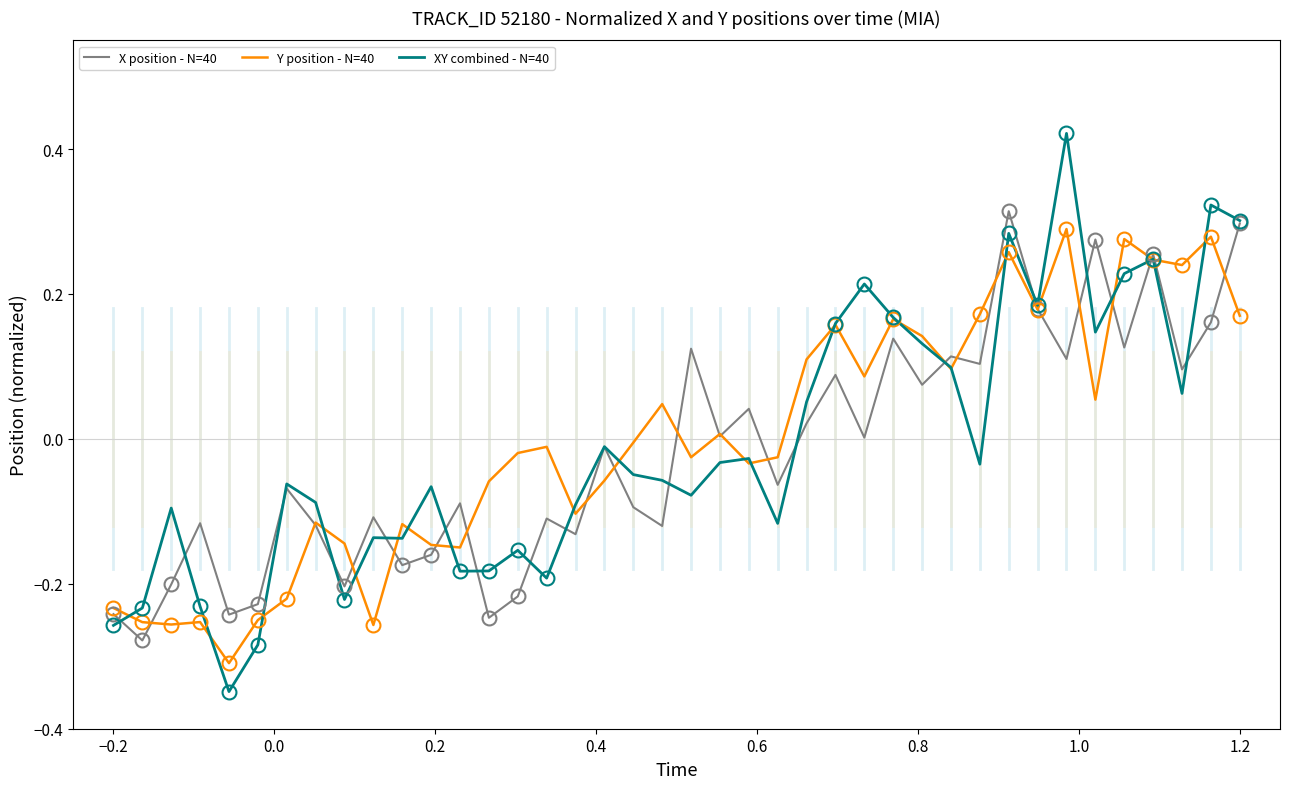

Which series has the largest range (max minus min)?

XY combined - N=40